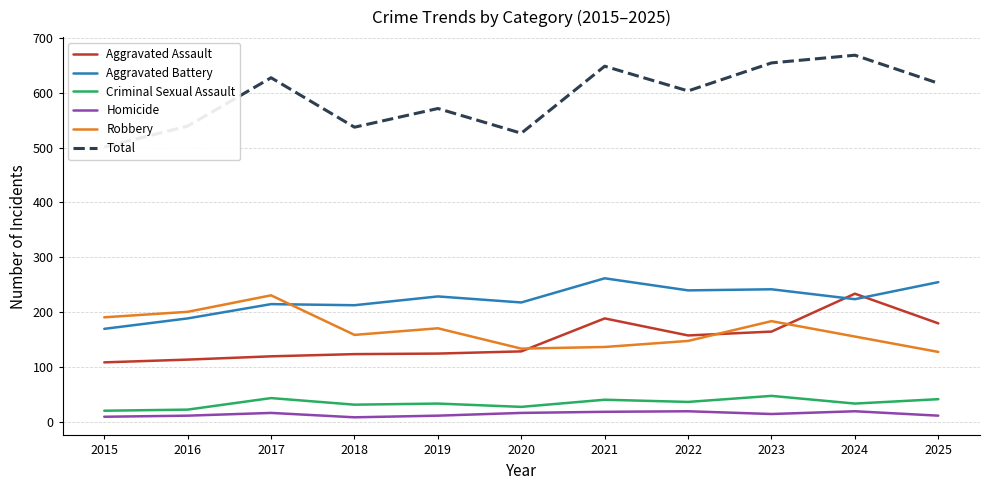

The value of Homicide at 2021 is 7. True or false?

False